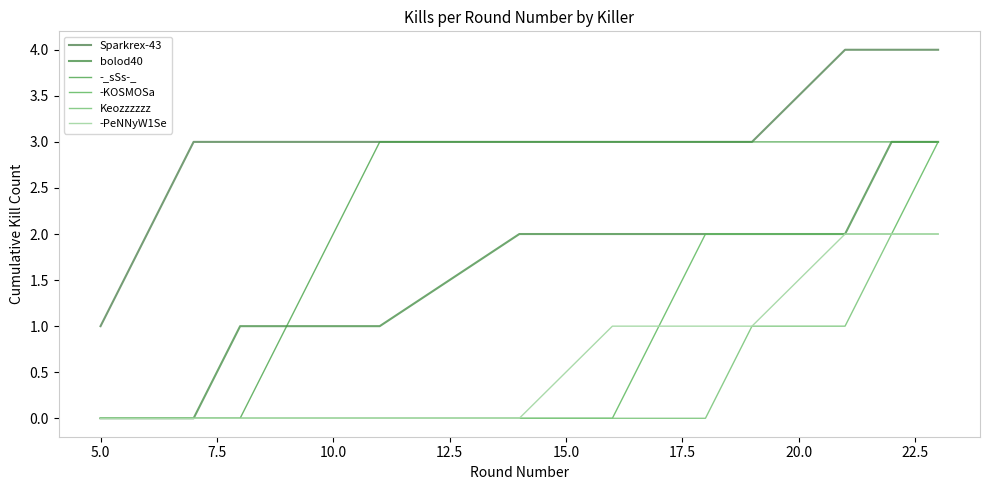

True or false: -PeNNyW1Se and Sparkrex-43 cross at least once.

False